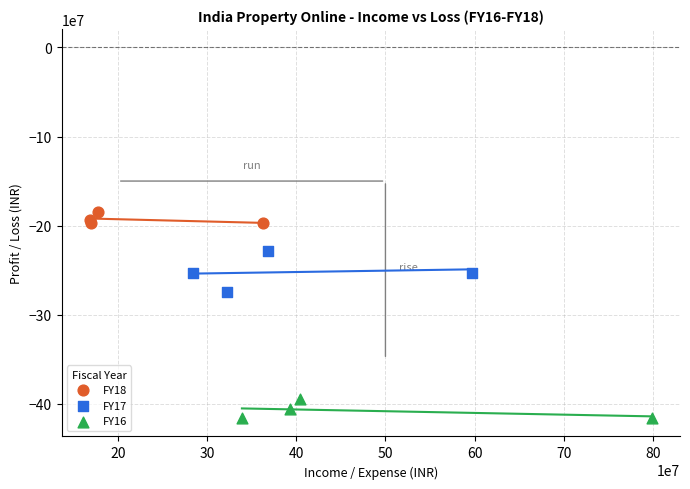

Which series contains the lowest Y value?

FY16